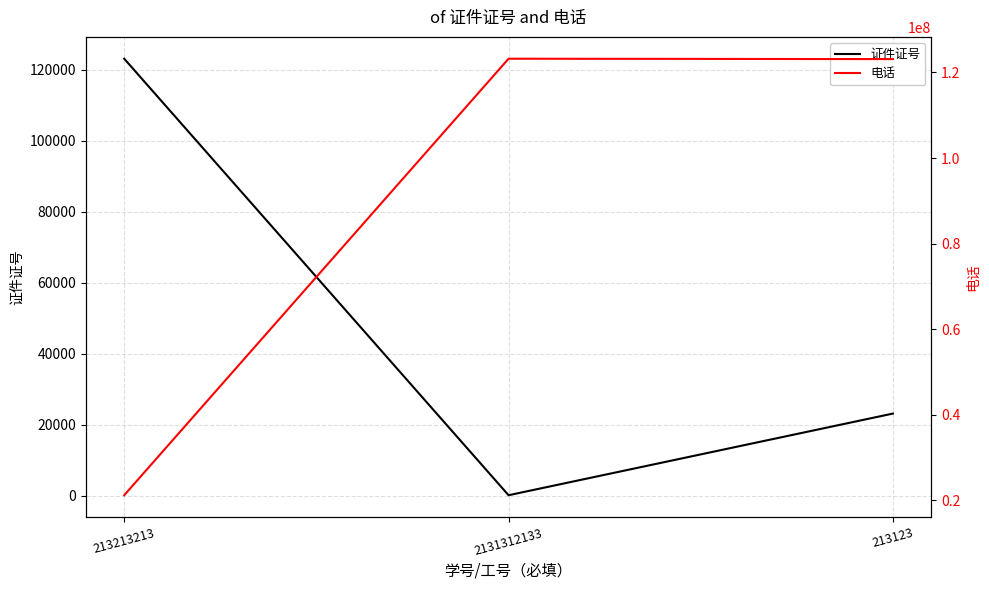

Which series has the widest spread of values?

电话